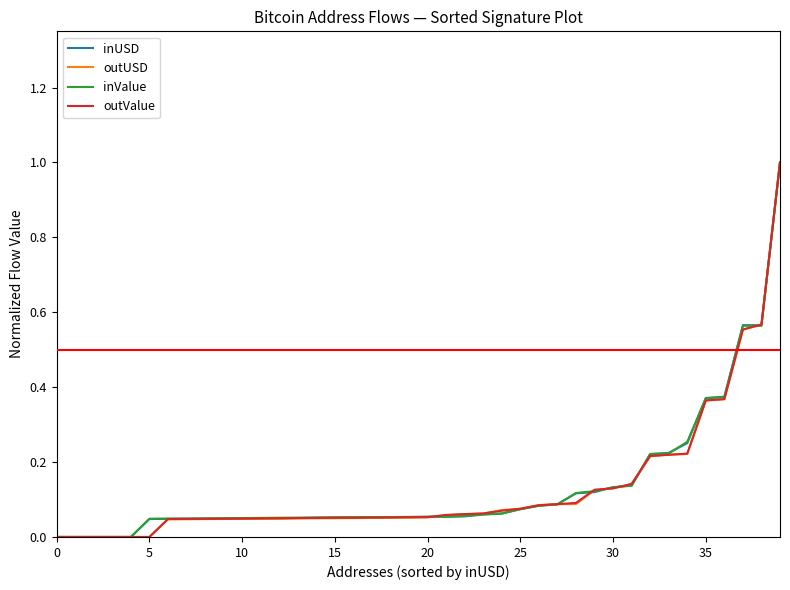

What is the maximum value shown in the chart?

1.0